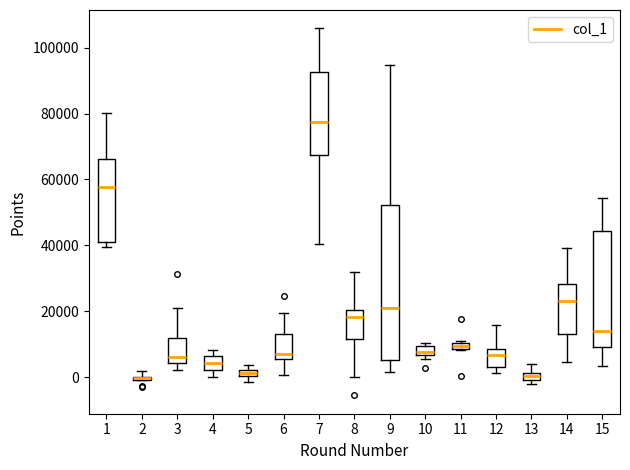

Which box is the tallest, from its lower edge to its upper edge?

9